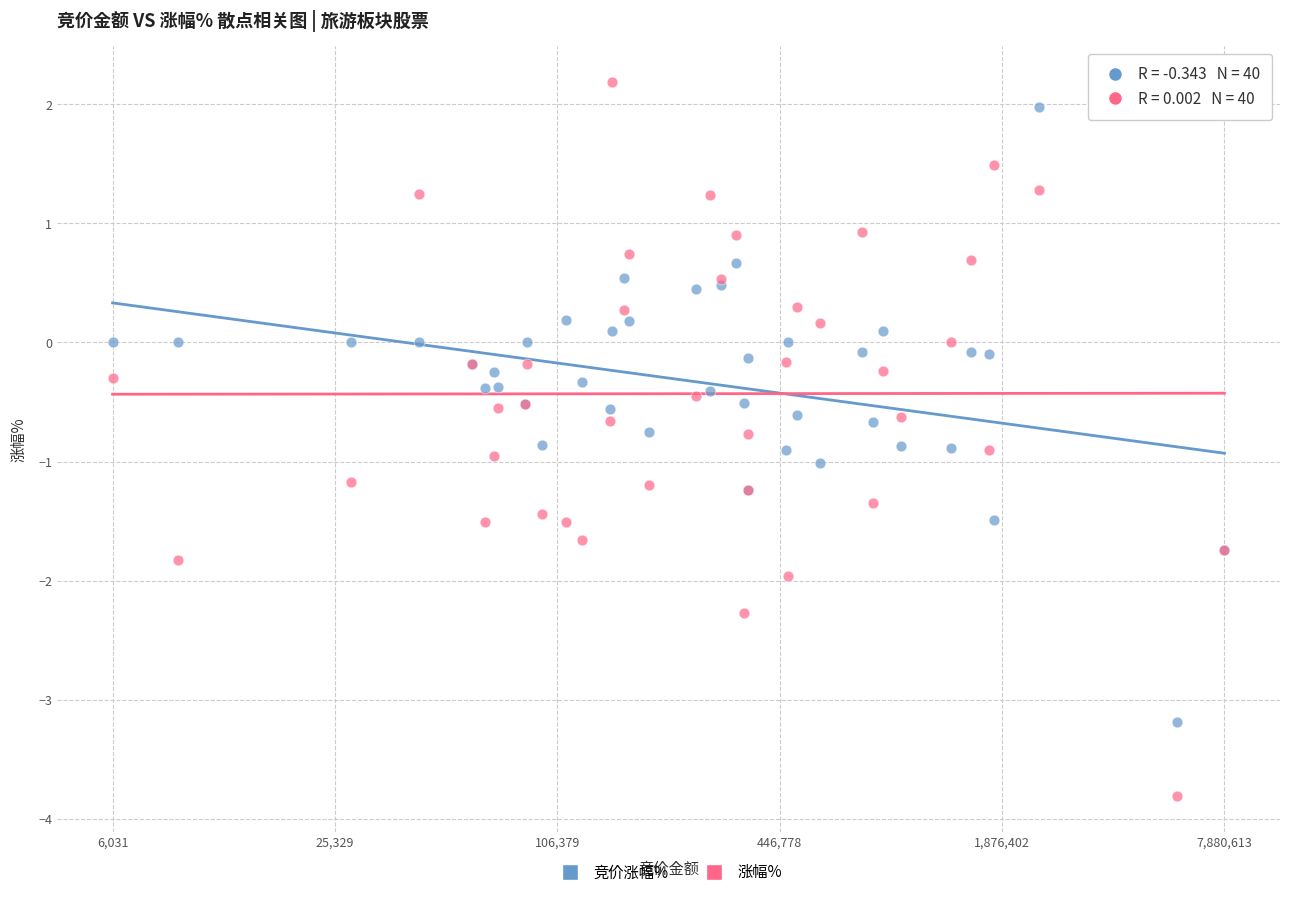

Which series reaches the minimum Y coordinate?

涨幅%